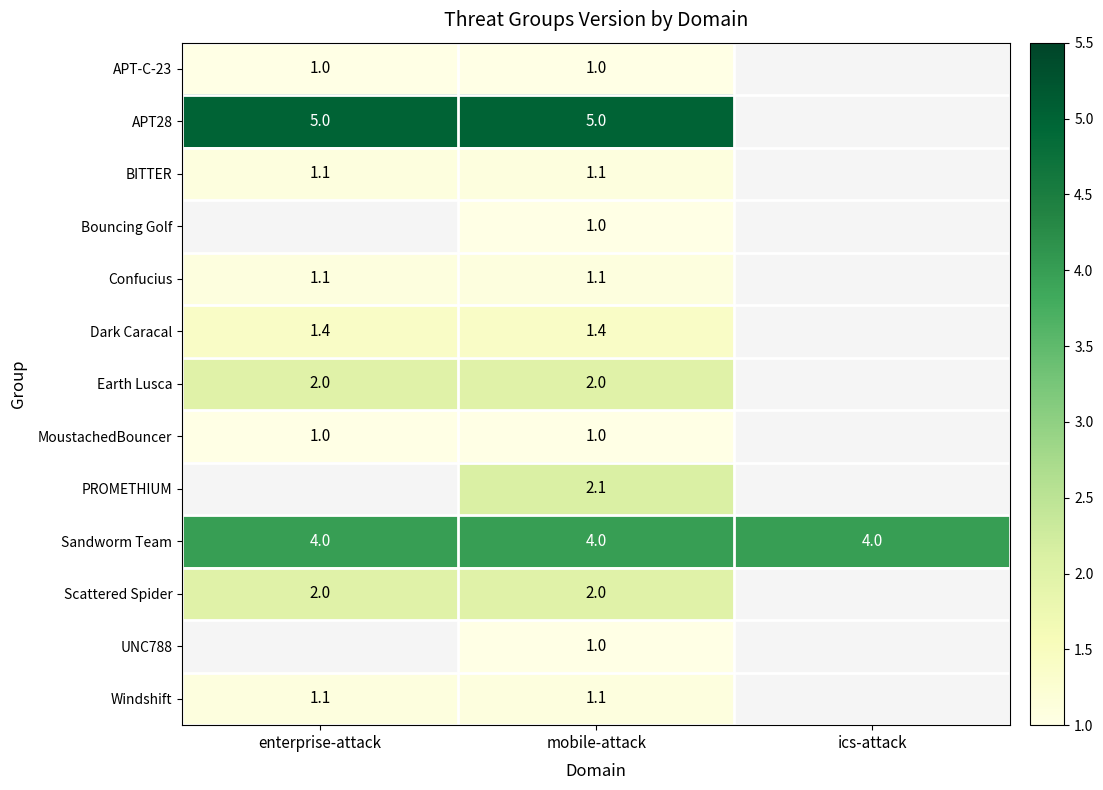

Is the value of Sandworm Team at ics-attack greater than the value of Windshift at mobile-attack?

Yes